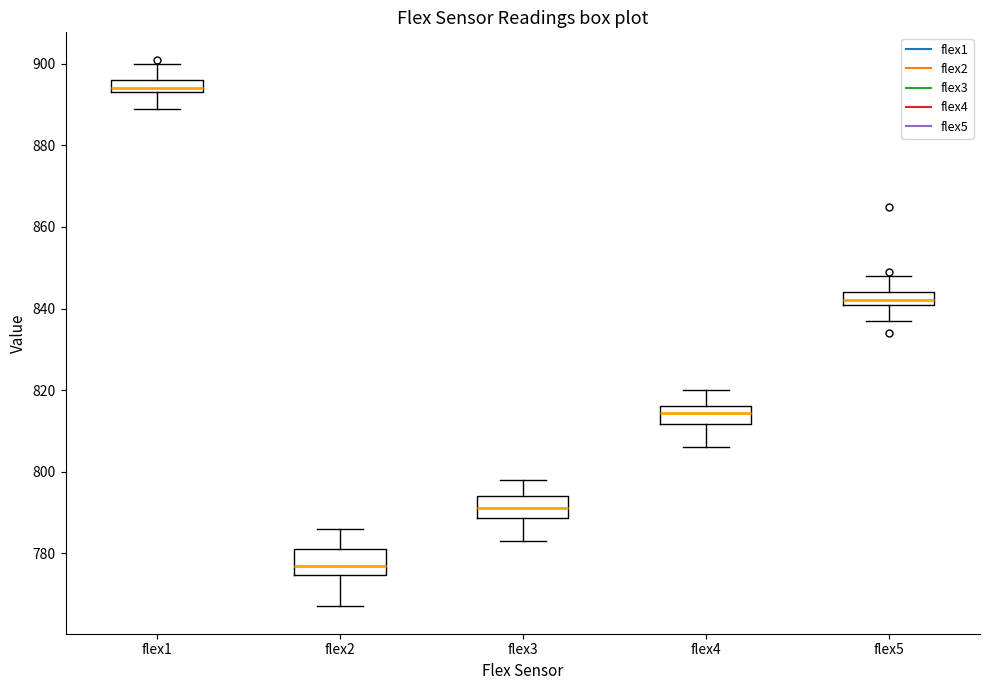

Reading left to right, transcribe this box plot: for each box, give where its median line is, the range the box spans, and where its two whiskers end, as read against the y-axis. The values are not printed on the chart, so give them approximately, as read against the axis.

flex1: median 894 (just above the box's lower edge), box 894 to 896, whiskers 890 to 900
flex2: median 778, box 774 to 782, whiskers 768 to 786
flex3: median 792, box 788 to 794, whiskers 784 to 798
flex4: median 814, box 812 to 816, whiskers 806 to 820
flex5: median 842, box 840 to 844, whiskers 838 to 848